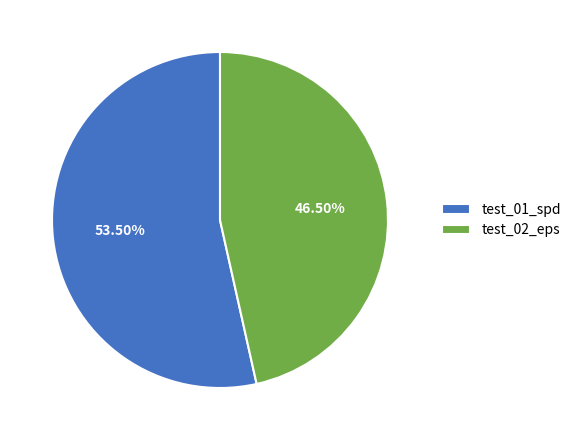

Is it true that test_02_eps is 40% of the pie?

False